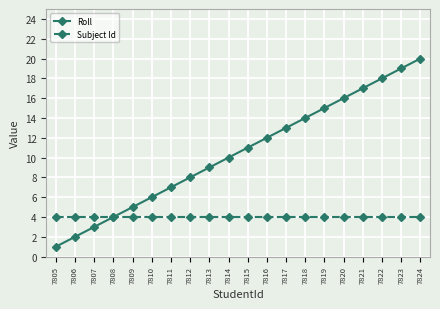

Does the chart have visible grid lines?

Yes